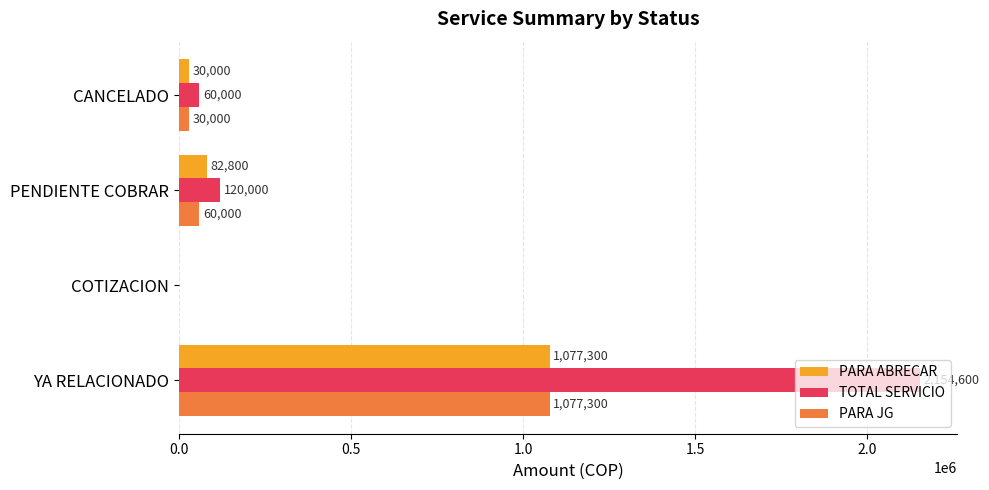

How many values in TOTAL SERVICIO are above zero?

3